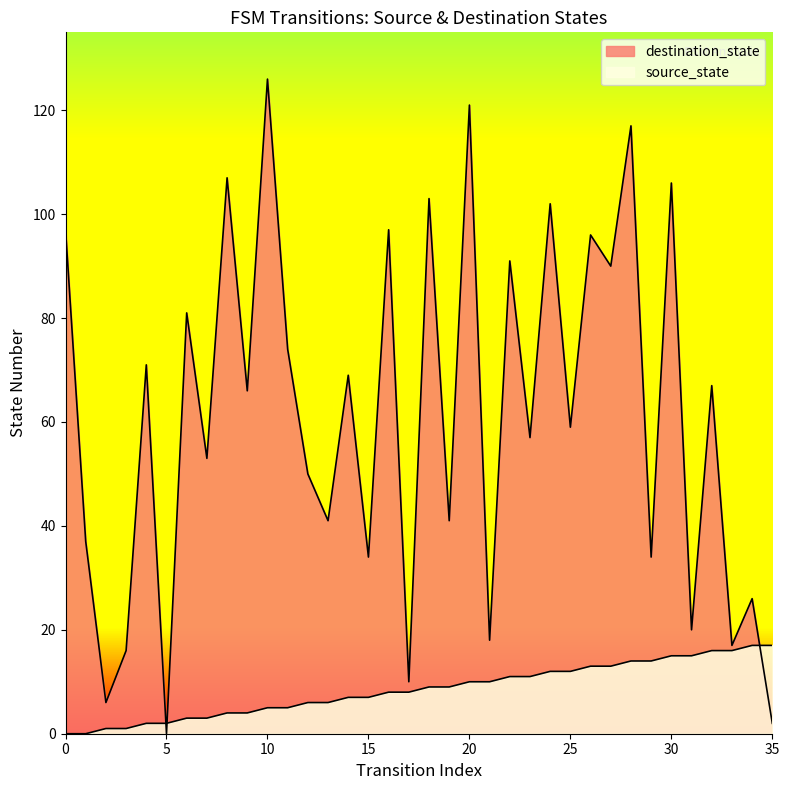

What is the difference between the second highest and minimum values in the destination_state series?

121